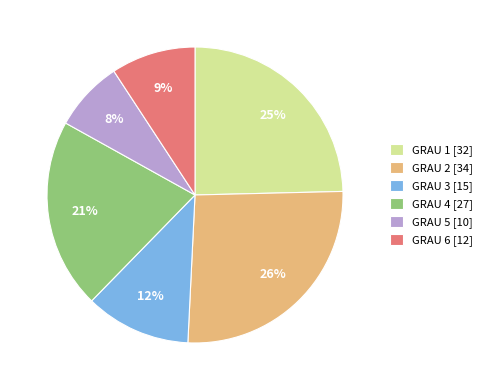

Is it true that GRAU 1 [32] is 25% of the pie?

True